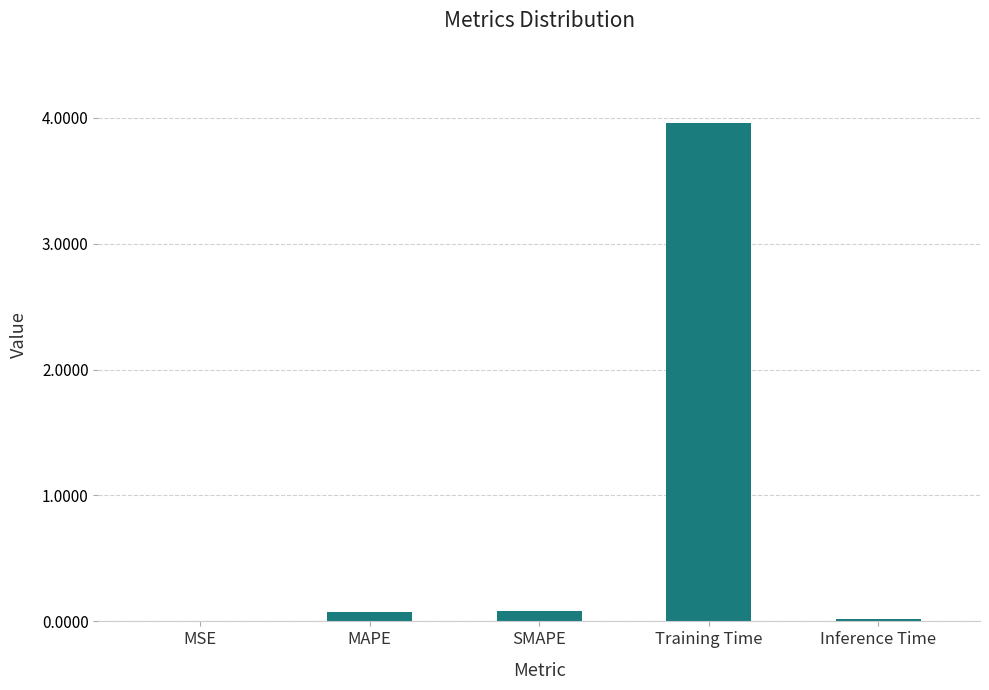

True or false: the data shows 0.0 at MSE.

True